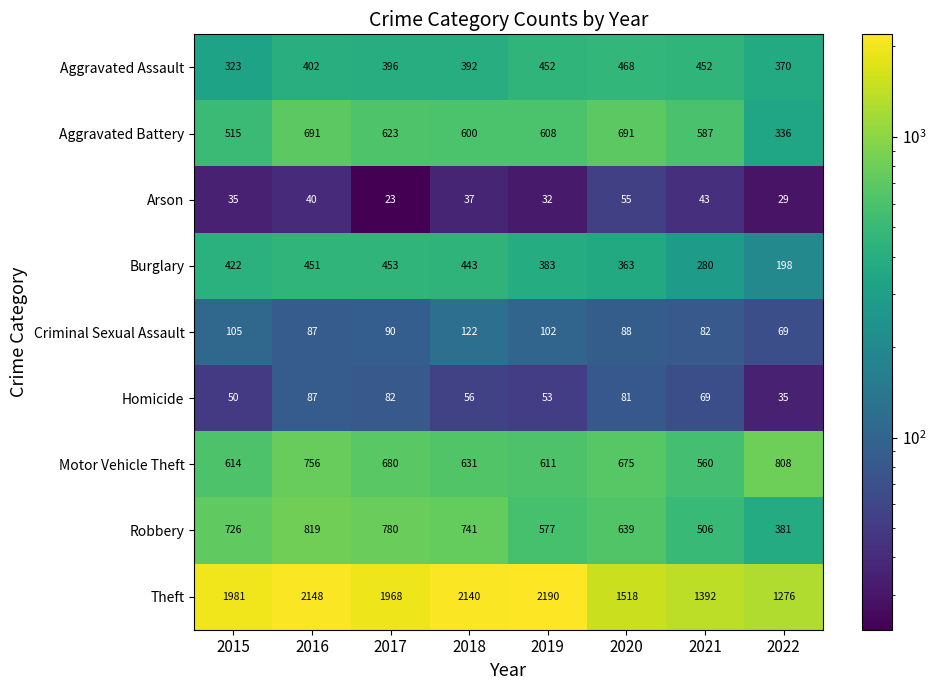

How many distinct data groups are displayed?

9